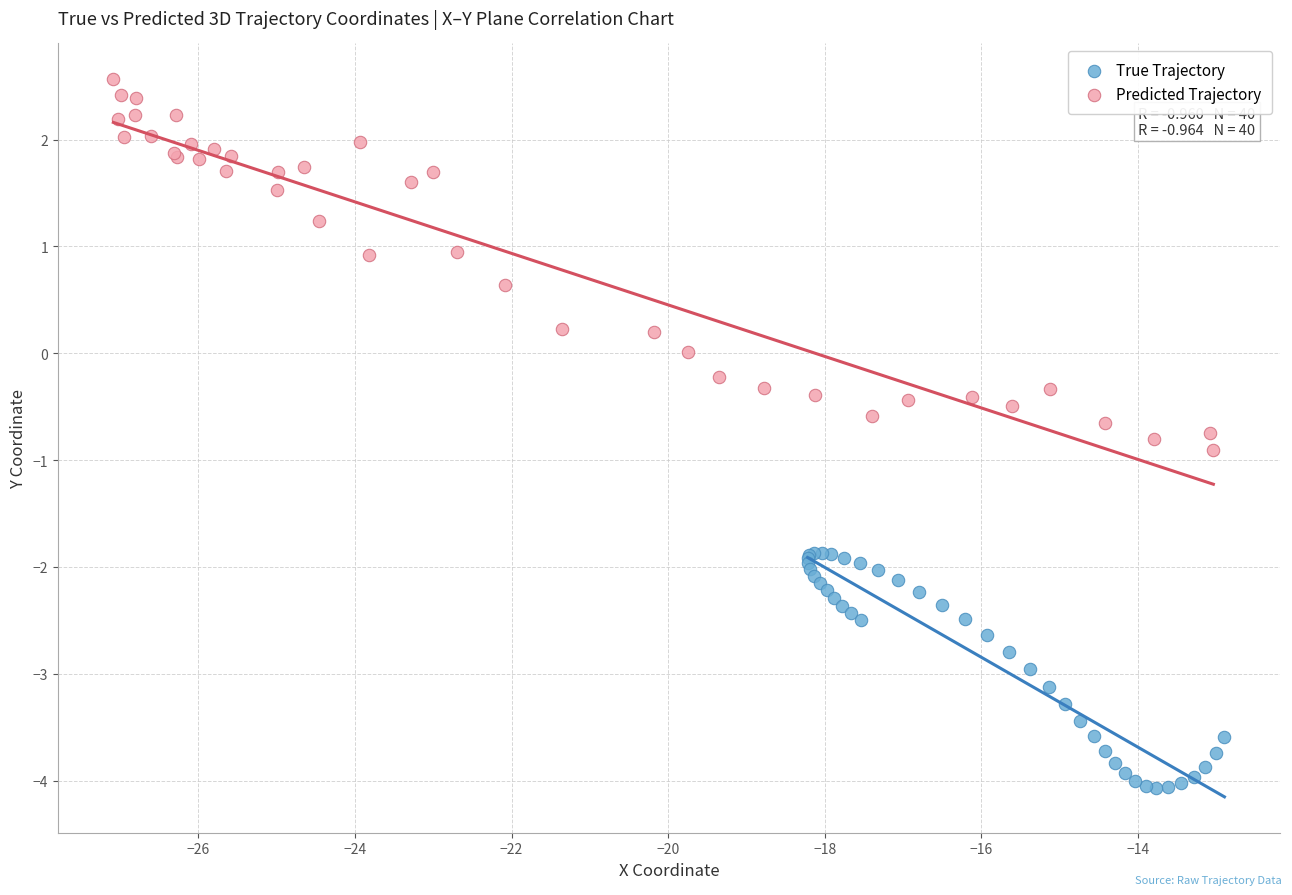

Which series reaches the minimum Y coordinate?

True Trajectory